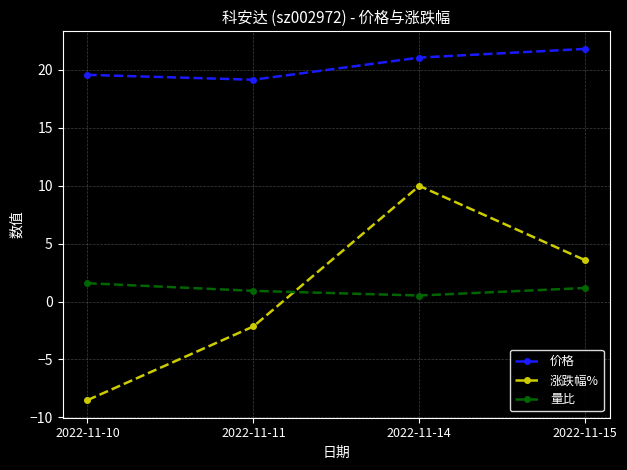

True or false: 涨跌幅% has a value of -8.5 at 2022-11-10.

True